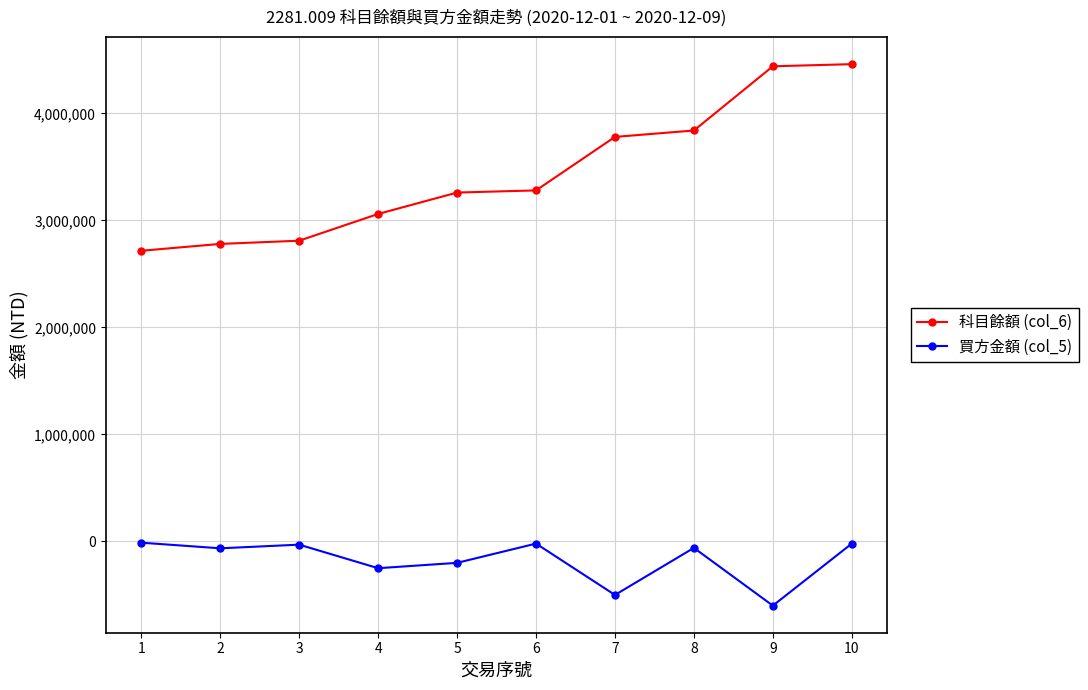

At which category does the chart reach its minimum across all series?

9